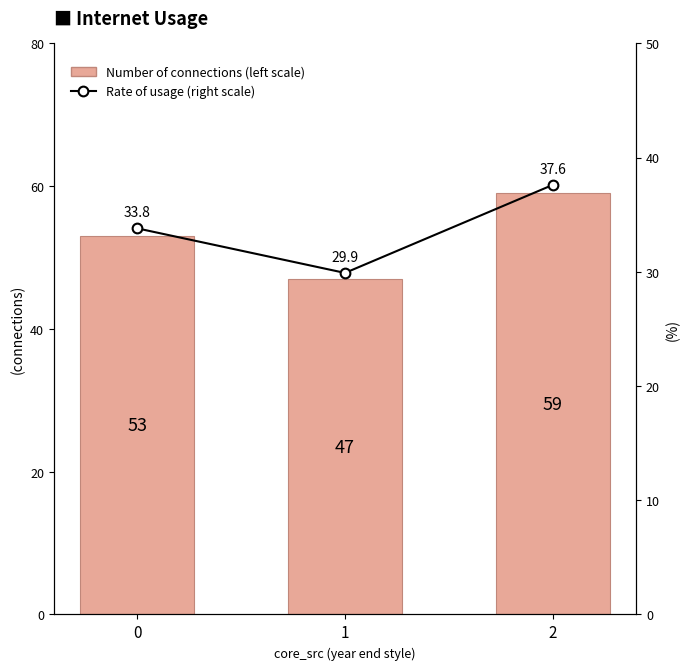

Reading left to right, extract all data points from this chart.

Number of connections (left scale): 53.0	47.0	59.0
Rate of usage (right scale): 33.8	29.9	37.6